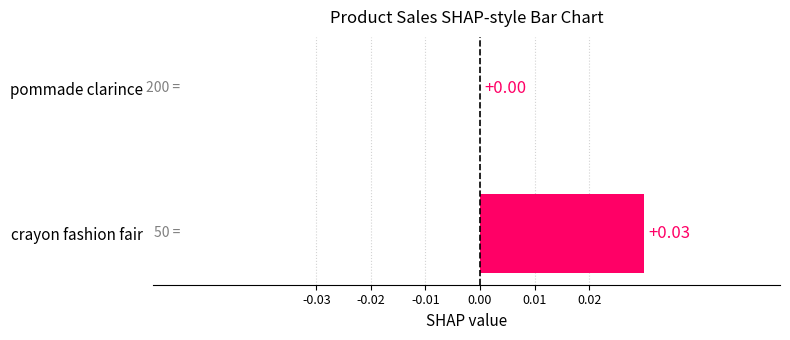

Where is the data nearest to the value 0?

pommade clarince